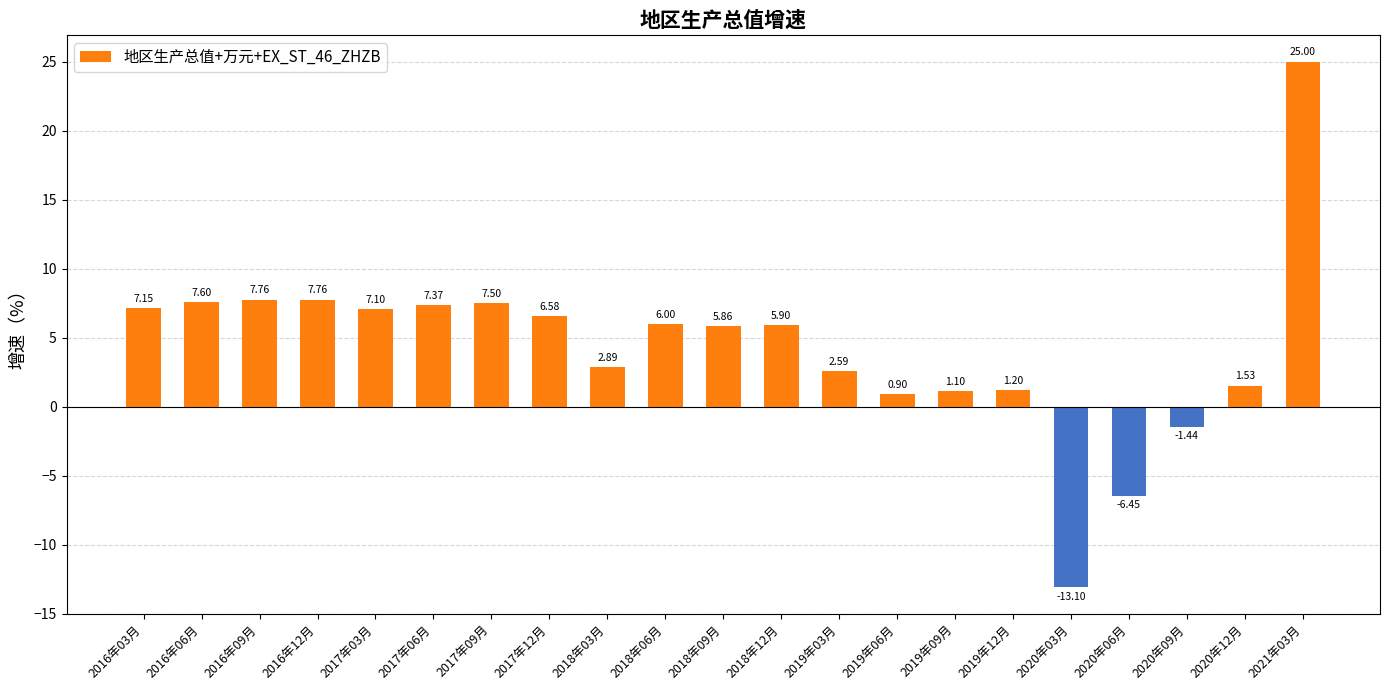

What is the label of the 1st bar from the right?

2021年03月